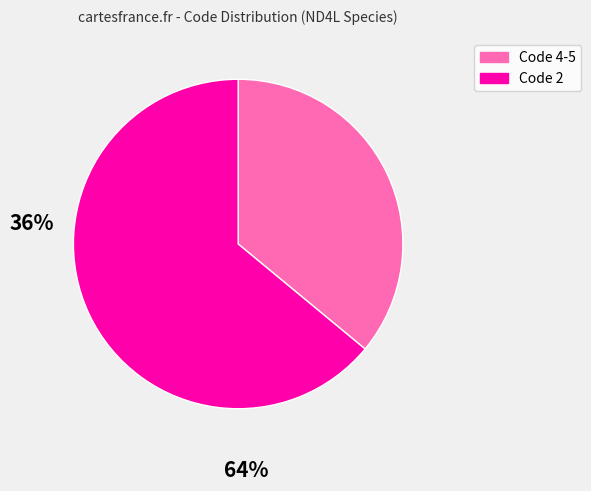

Is there any slice that represents more than half of the pie?

Yes